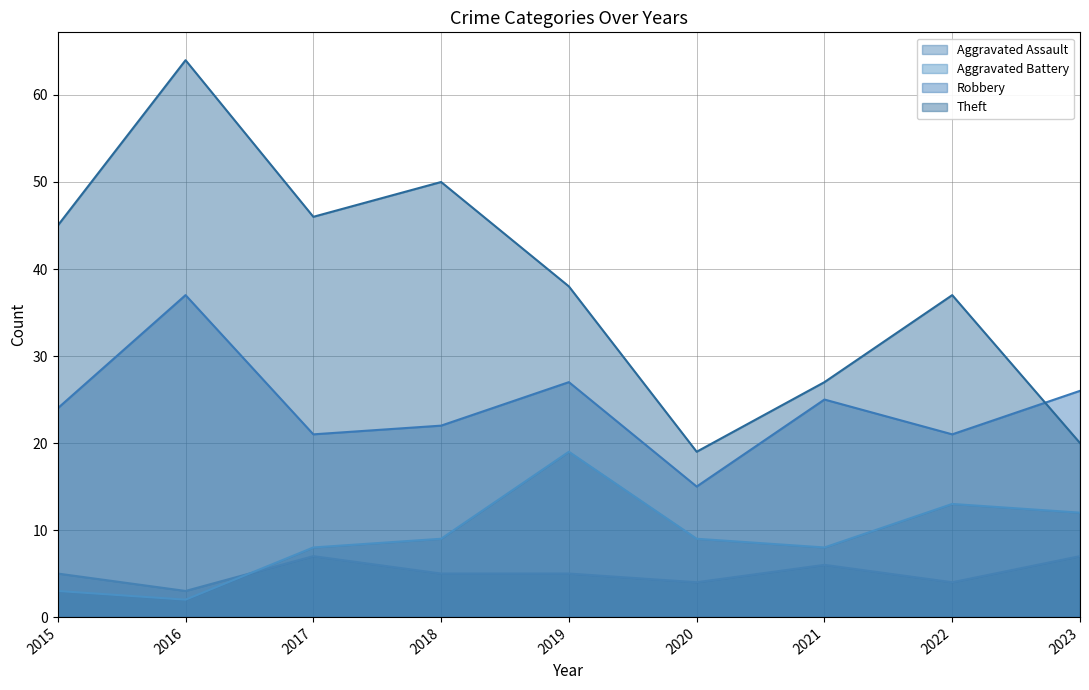

Read the Aggravated Assault value at 2020.

4